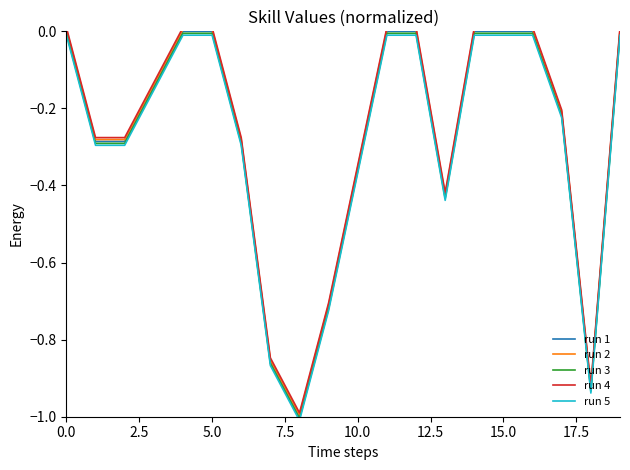

True or false: run 5 and run 1 cross at least once.

False